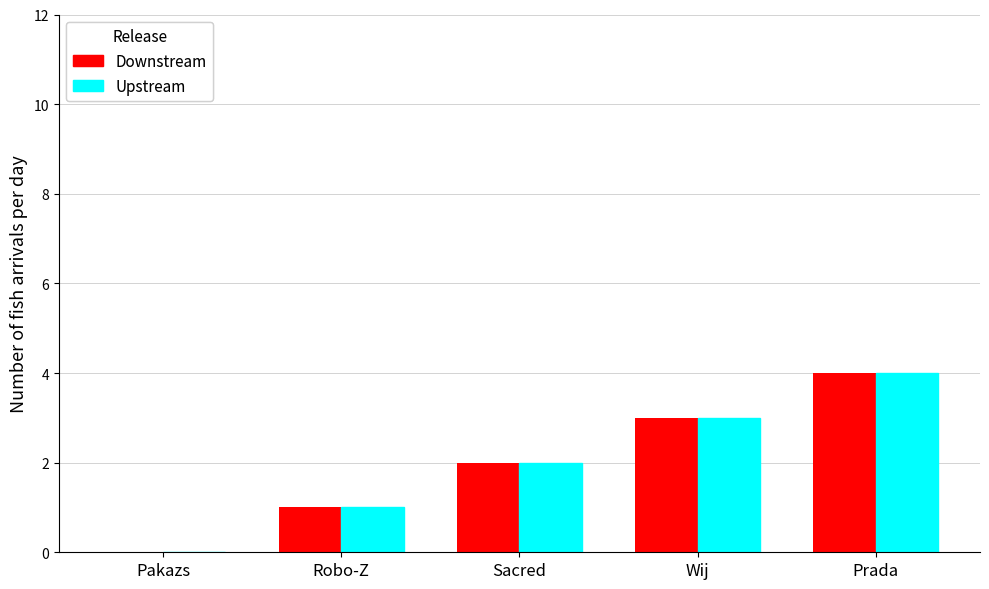

Count the number of data series in this chart.

2